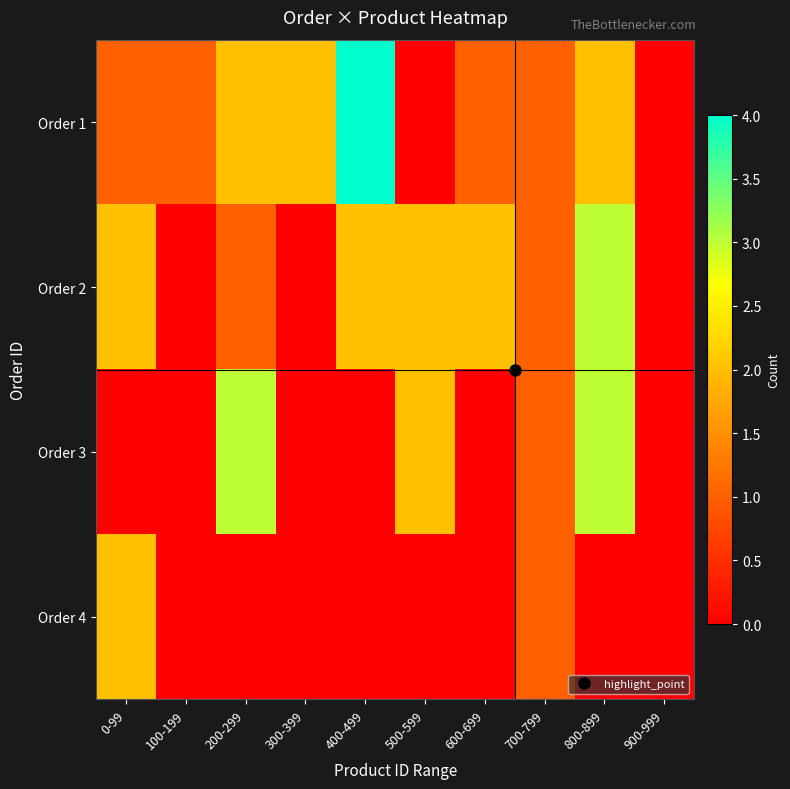

At how many categories does at least one series exceed 2?

3